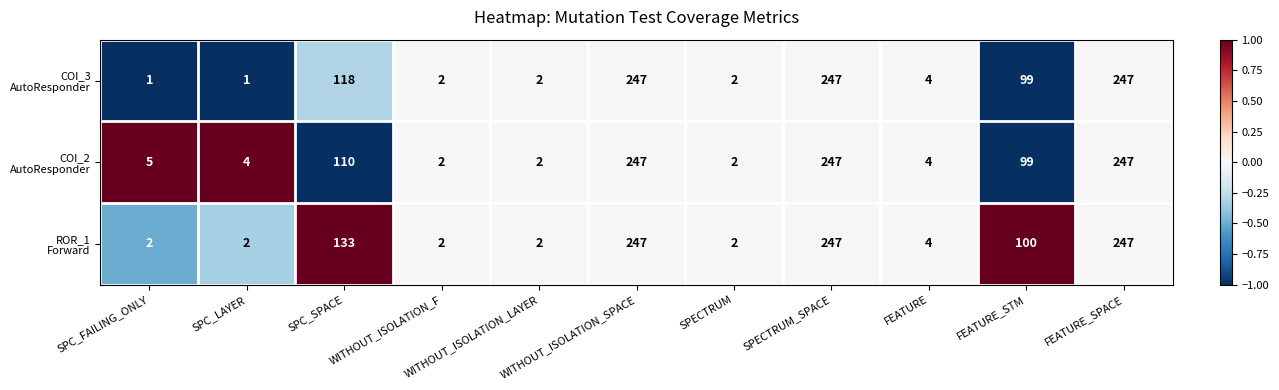

What is the total value across all series at FEATURE?

12